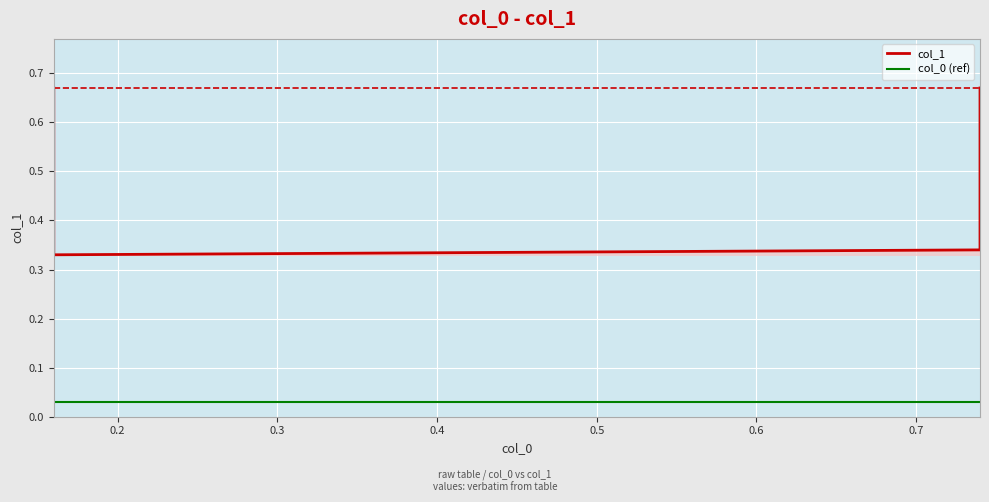

Is the value of col_0 (ref) at 0.2 greater than the value of col_1 at 0.3?

No